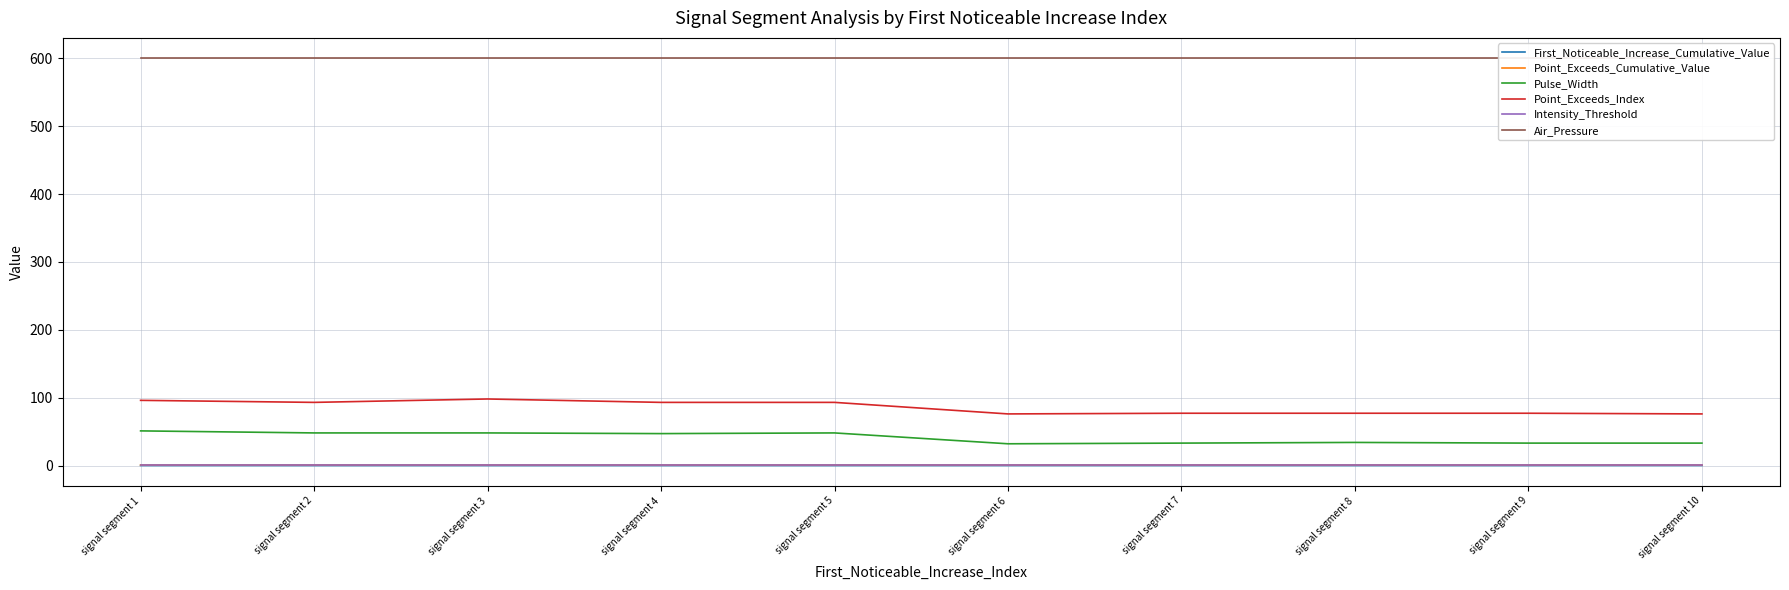

Is it true that Point_Exceeds_Index equals 76.0 at signal segment 10?

True